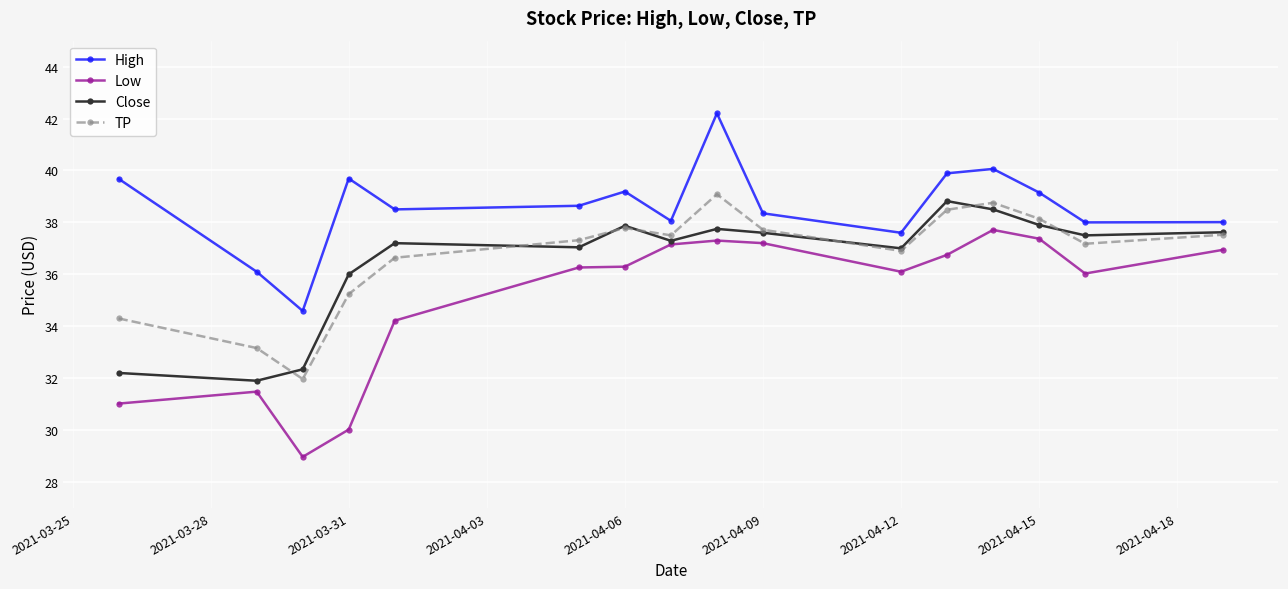

How many series are shown in this chart?

4